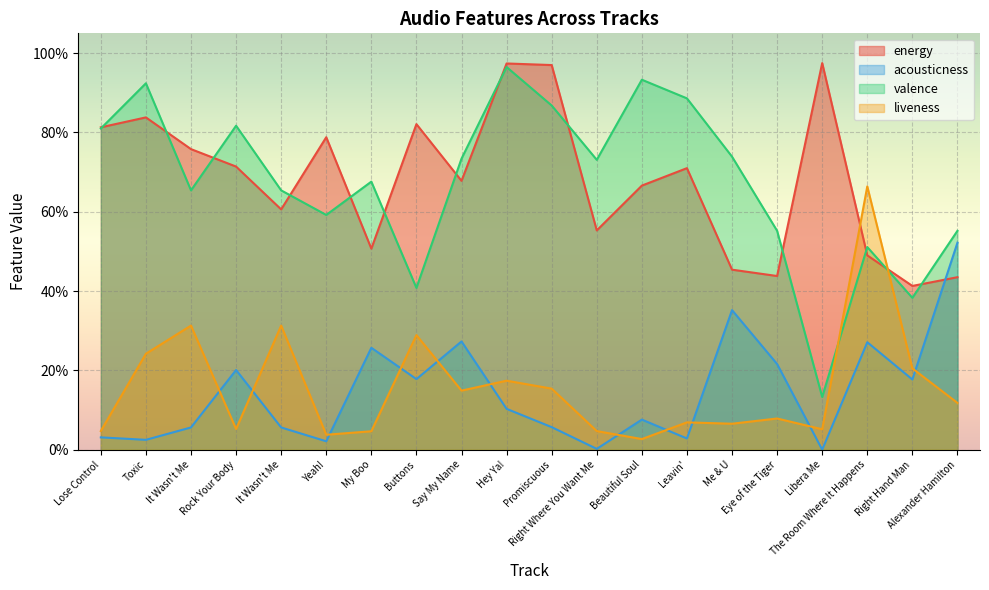

Reading left to right, list all the values displayed in this chart.

energy: 0.8	0.8	0.8	0.7	0.6	0.8	0.5	0.8	0.7	1.0	1.0	0.6	0.7	0.7	0.5	0.4	1.0	0.5	0.4	0.4
acousticness: 0.0	0.0	0.1	0.2	0.1	0.0	0.3	0.2	0.3	0.1	0.1	0.0	0.1	0.0	0.4	0.2	0.0	0.3	0.2	0.5
valence: 0.8	0.9	0.7	0.8	0.7	0.6	0.7	0.4	0.7	1.0	0.9	0.7	0.9	0.9	0.7	0.6	0.1	0.5	0.4	0.6
liveness: 0.0	0.2	0.3	0.1	0.3	0.0	0.0	0.3	0.1	0.2	0.2	0.0	0.0	0.1	0.1	0.1	0.1	0.7	0.2	0.1